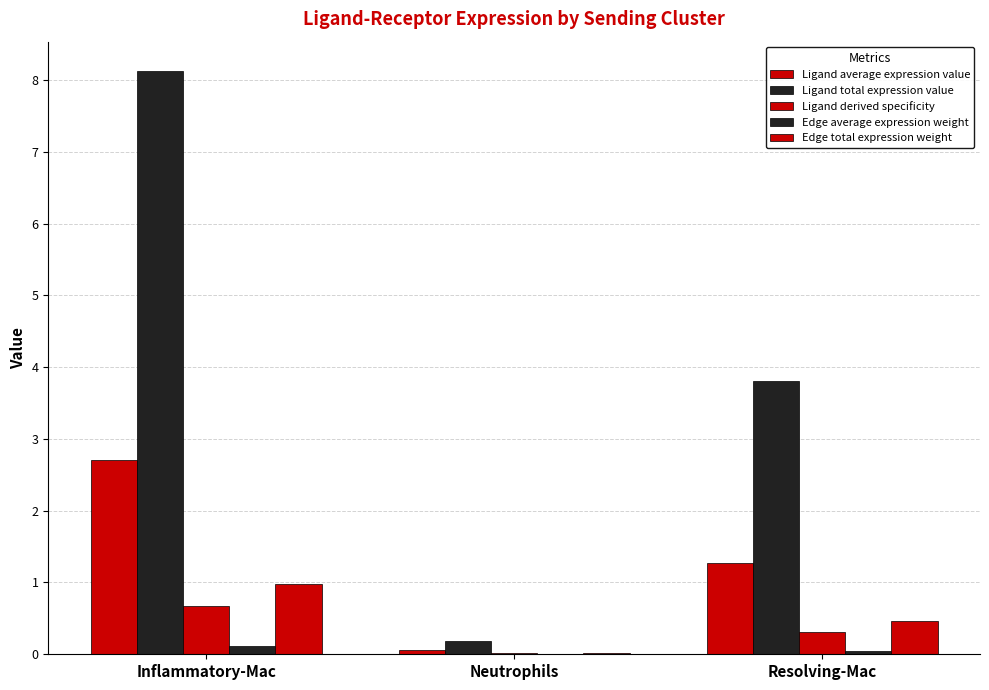

How many data points does each series have?

3